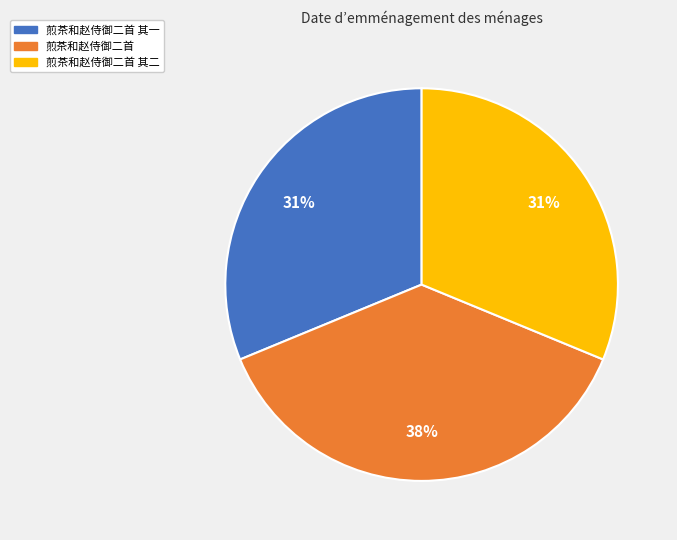

Which slice is the largest?

煎茶和赵侍御二首